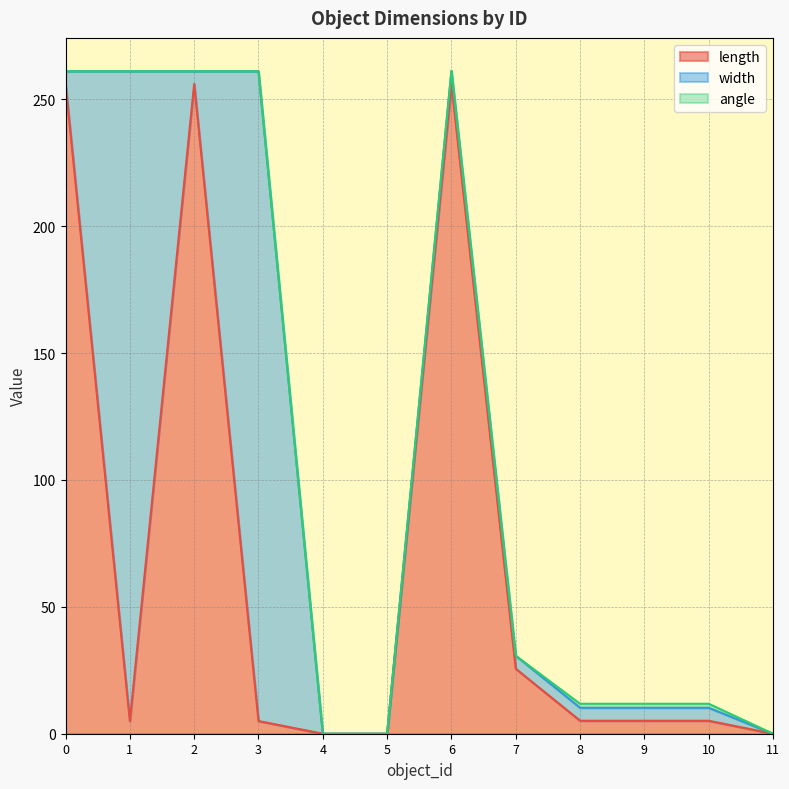

Where do length and width first cross each other?

0 and 1